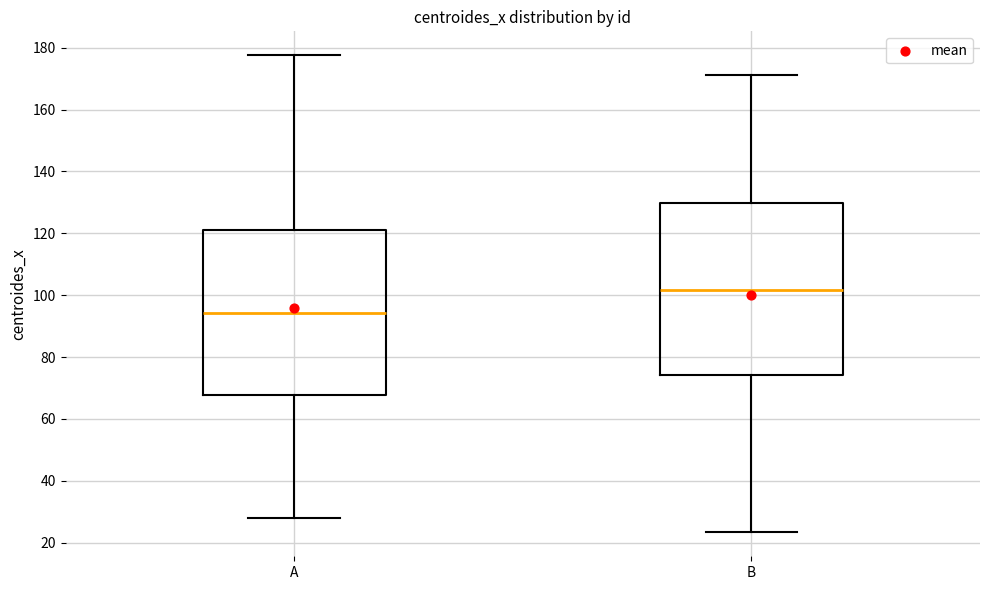

Reading left to right, transcribe this box plot: for each box, give where its median line is, the range the box spans, and where its two whiskers end, as read against the y-axis. The values are not printed on the chart, so give them approximately, as read against the axis.

A: median 94, box 68 to 122, whiskers 28 to 178
B: median 102, box 74 to 130, whiskers 24 to 172